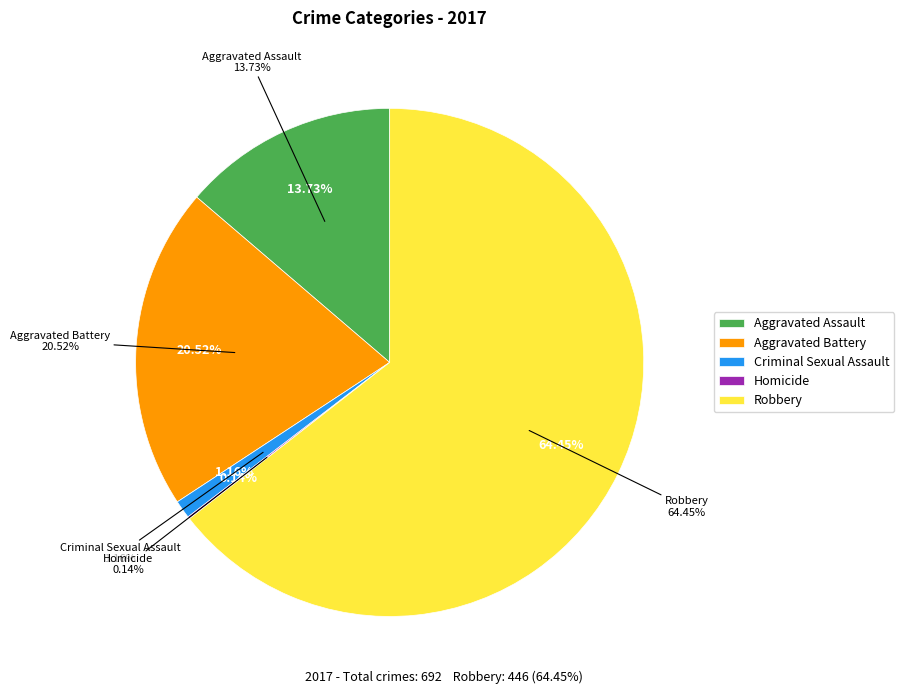

What is the largest slice in the pie chart?

Robbery